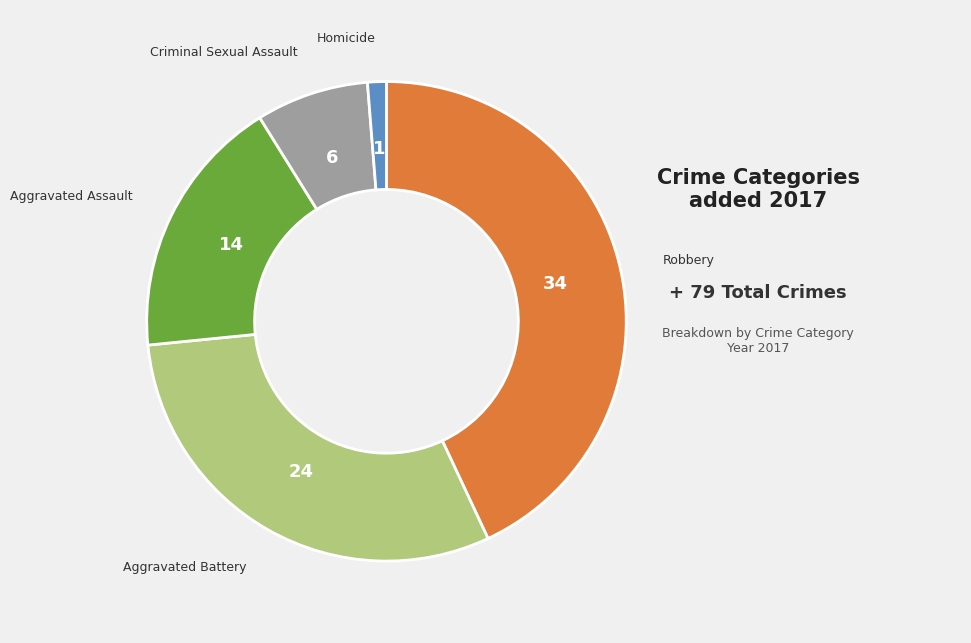

Is there any slice that represents more than half of the pie?

No